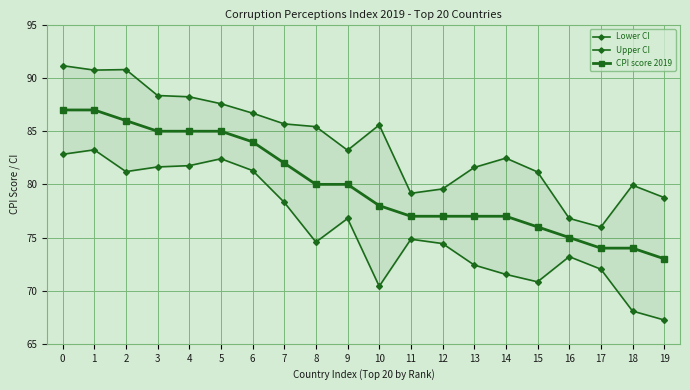

True or false: Lower CI and Upper CI cross at least once.

False